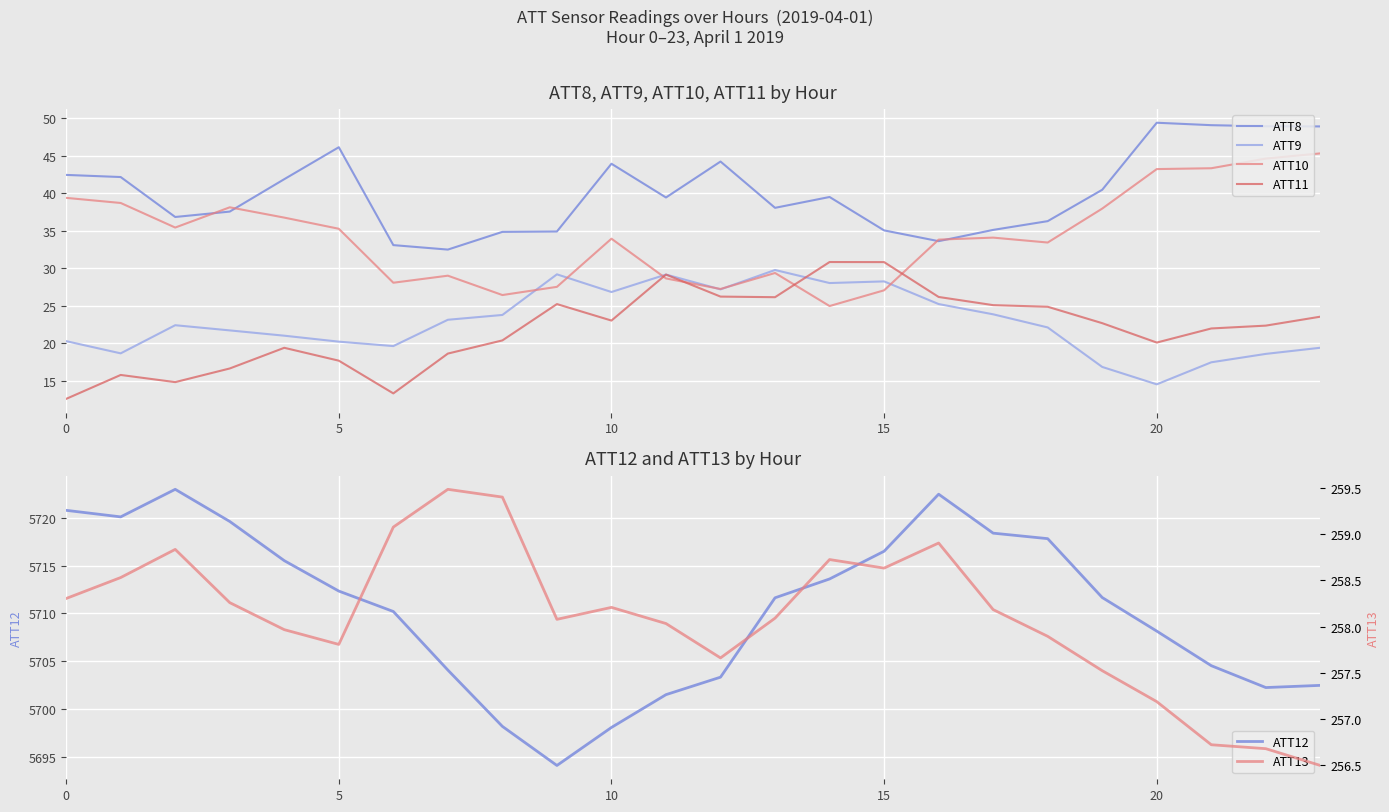

The ATT10 series shows 18.6 at 10. True or false?

False